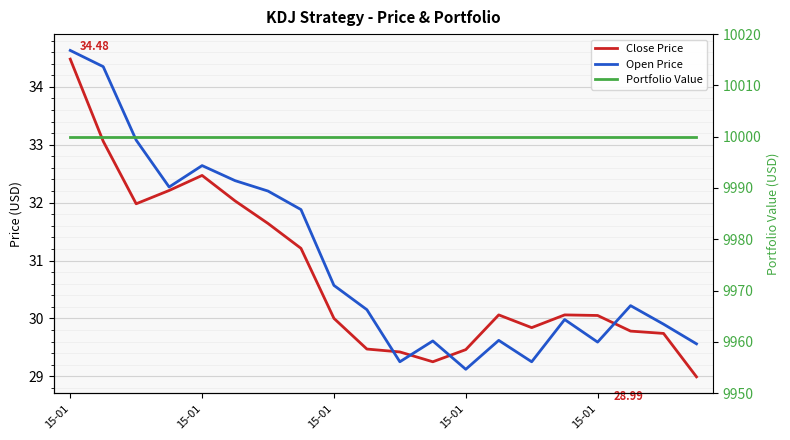

What are all the series names shown in the legend?

Close Price, Open Price, Portfolio Value